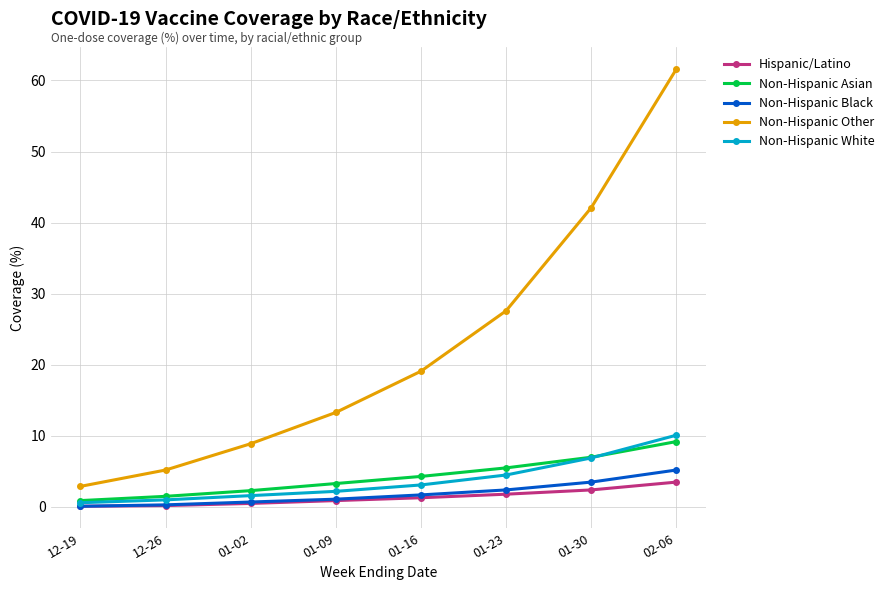

At which label does Non-Hispanic White reach its peak?

02-06